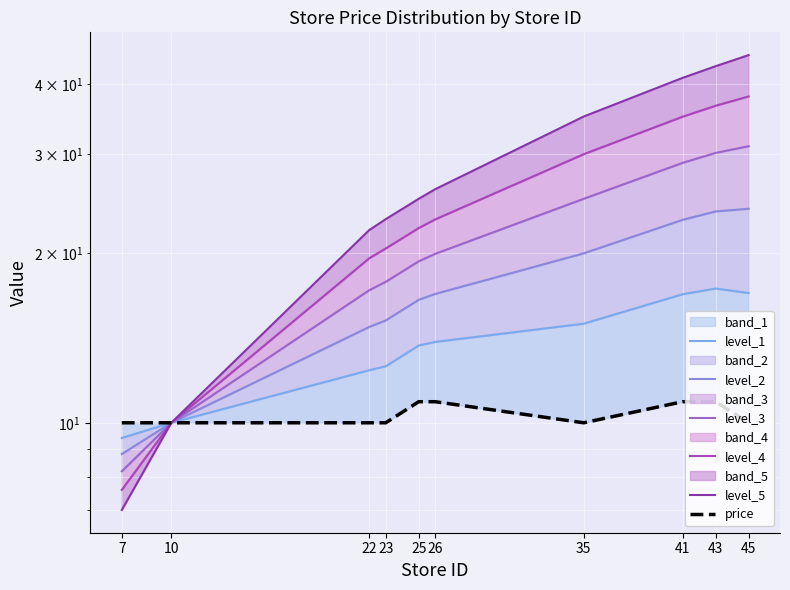

Is it true that level_1 equals 12.4 at 22?

True